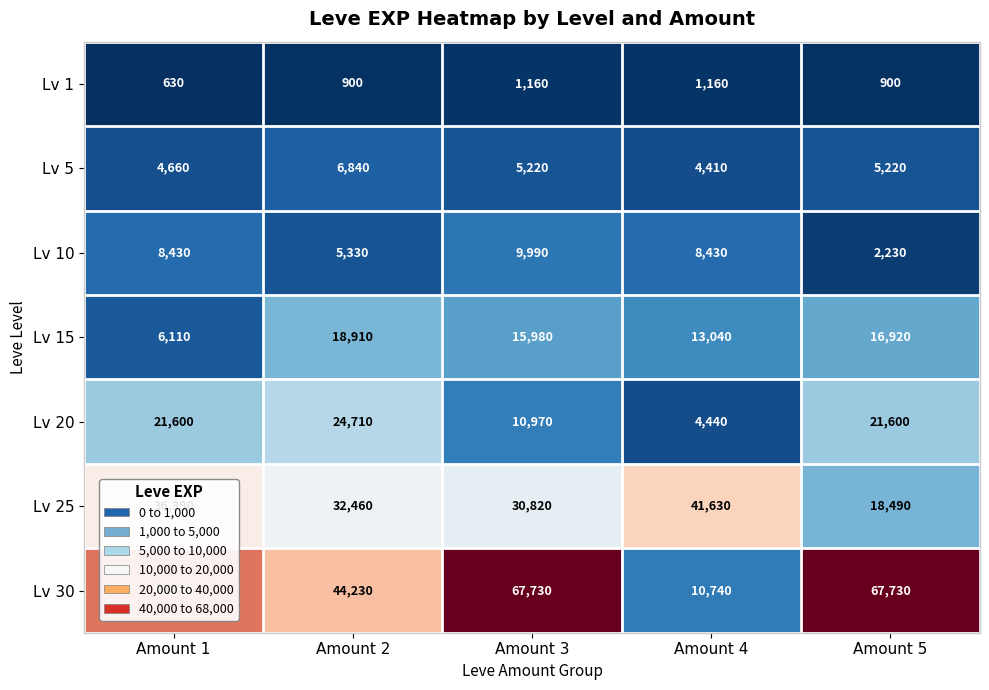

What is the minimum value shown in the chart?

630